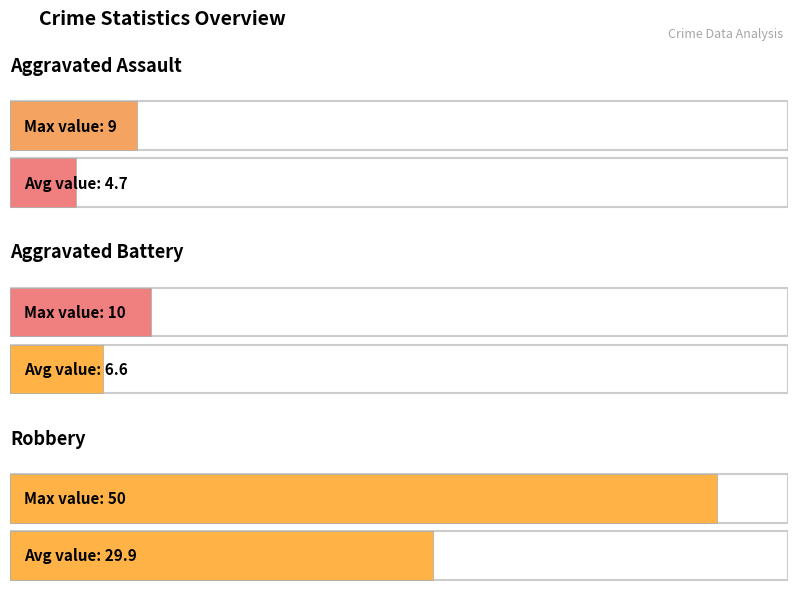

What are all the series names shown in the legend?

Aggravated Assault, Aggravated Battery, Robbery